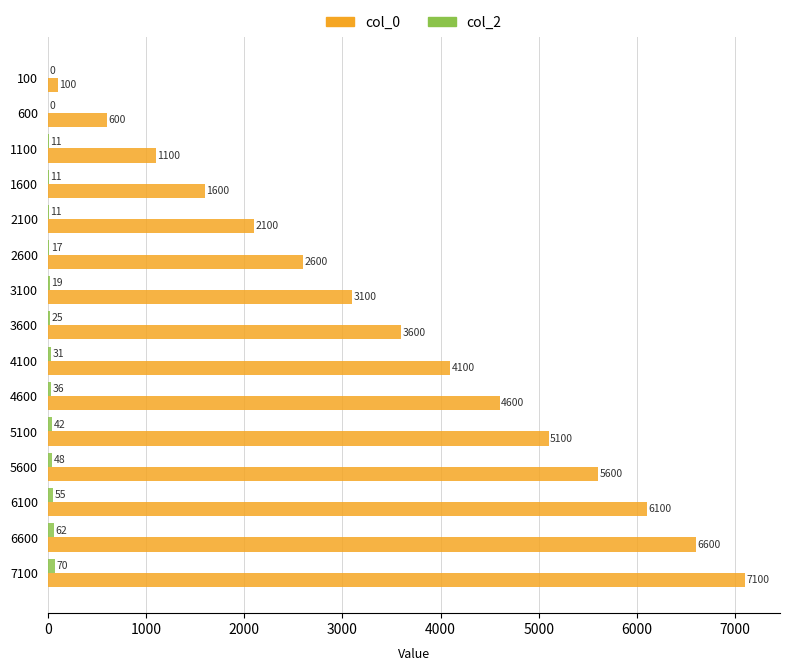

At which category is the sum across all series the highest?

7100